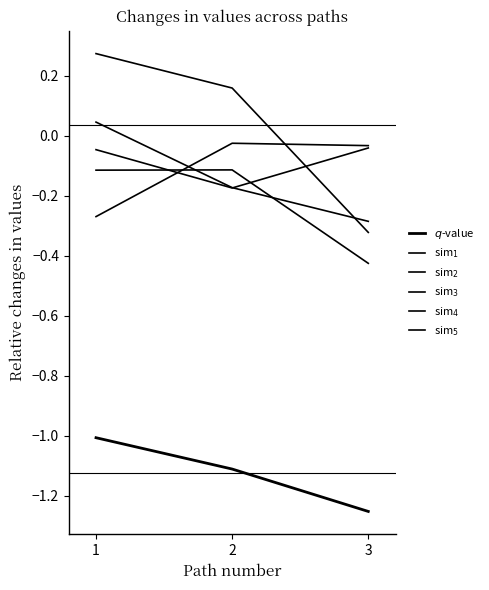

Which has a higher value, 3 or 2?

2